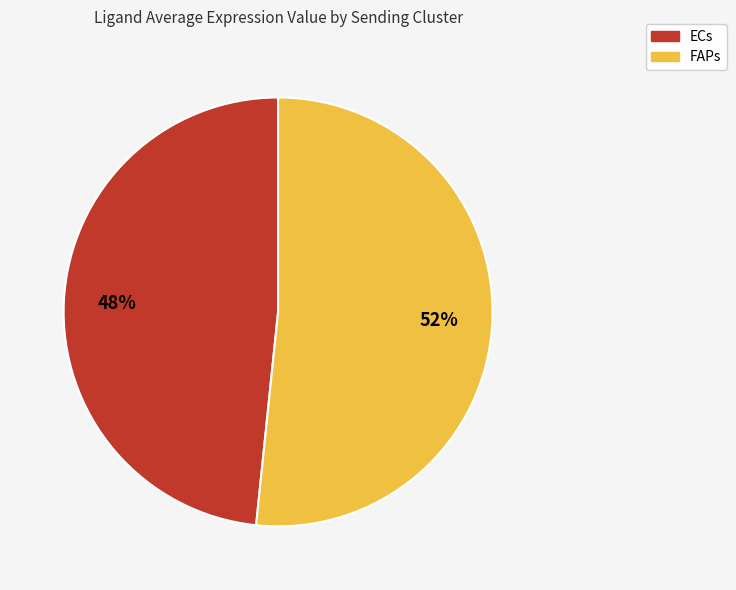

To the nearest percent, what is the combined percentage of FAPs and ECs?

100%